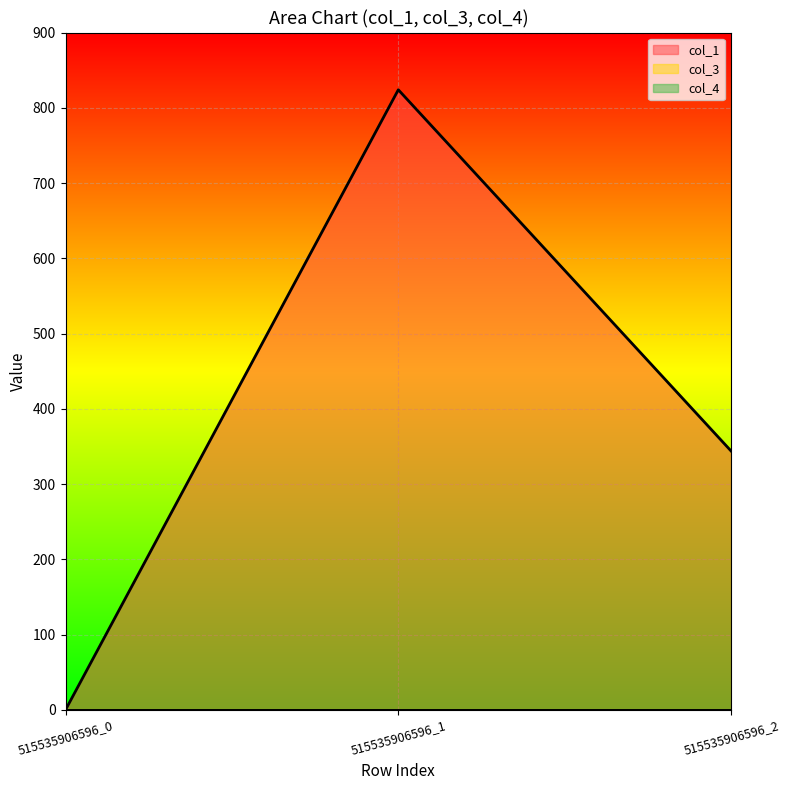

What is the maximum value for col_1?

824.0